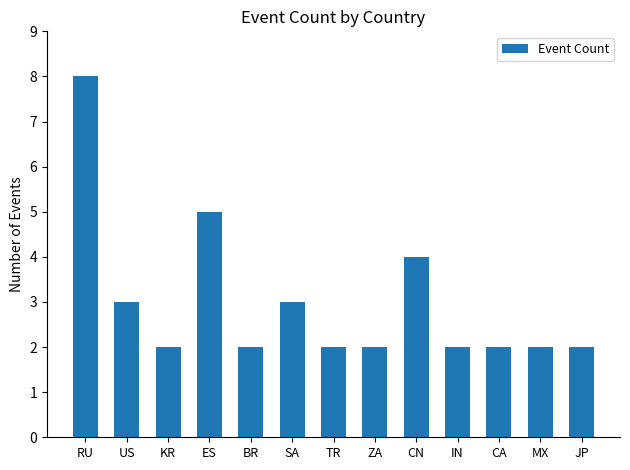

What is the sum of the values at ES and KR?

7